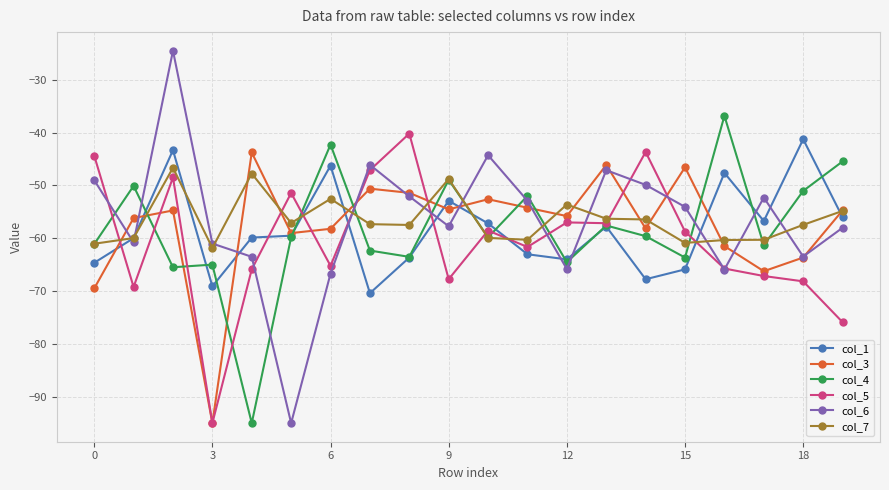

Which series ends up on top after the final intersection of col_7 and col_6?

col_7